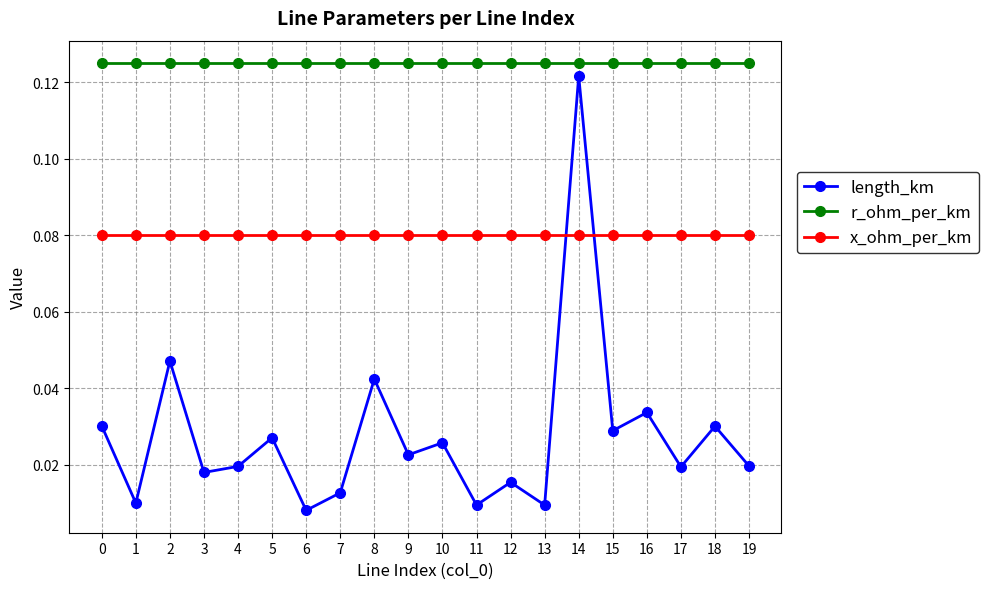

How many x_ohm_per_km values are between 0 and 1?

20